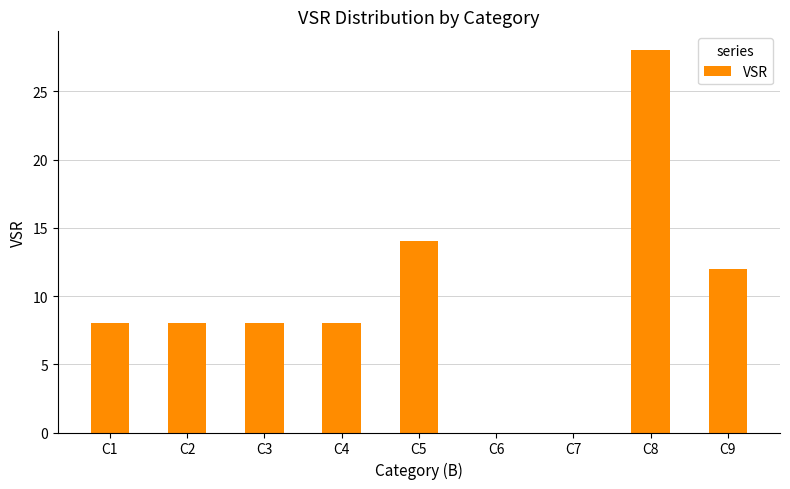

At which label is the value closest to 14?

C5